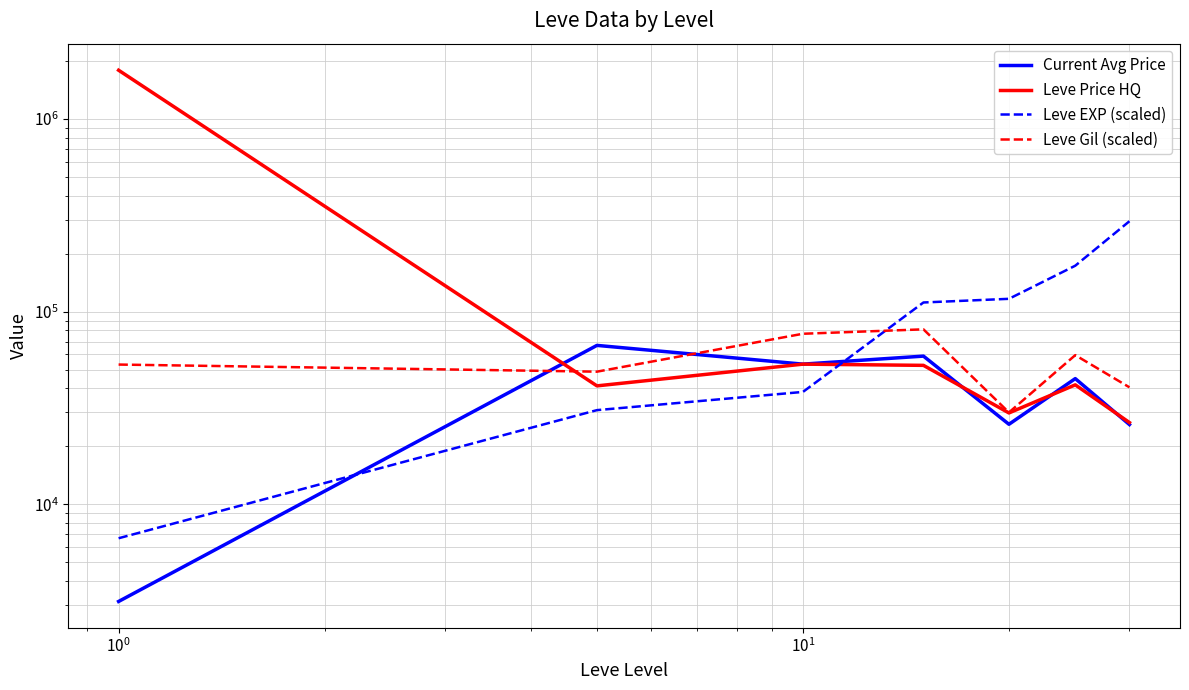

Is it true that Leve Price HQ equals 52661.0 at $\mathdefault{10^{1}}$?

True